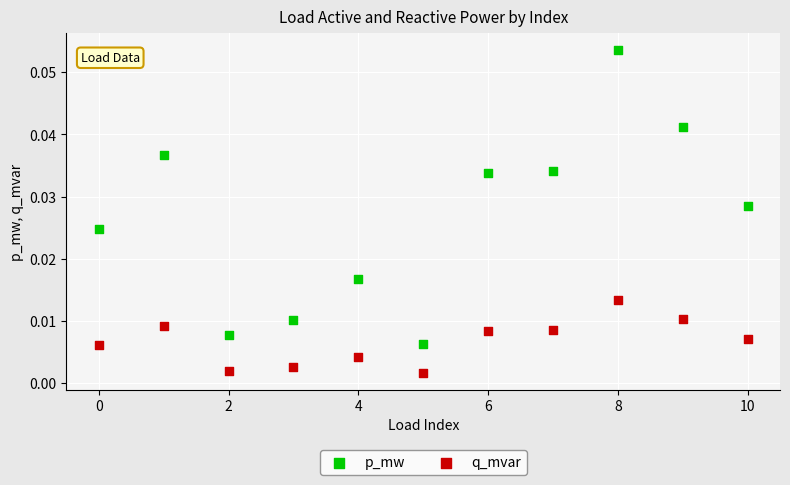

Which series reaches the minimum Y coordinate?

q_mvar